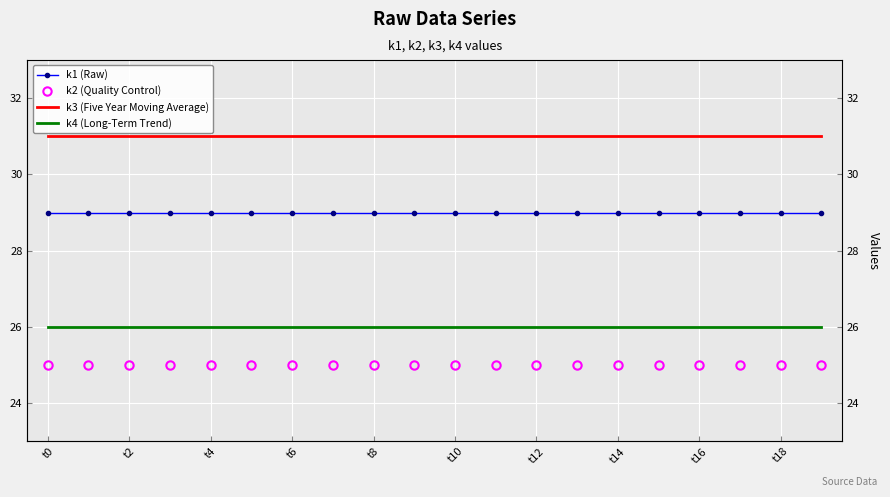

Which series changed the most between t8 and 15?

k1 (Raw)